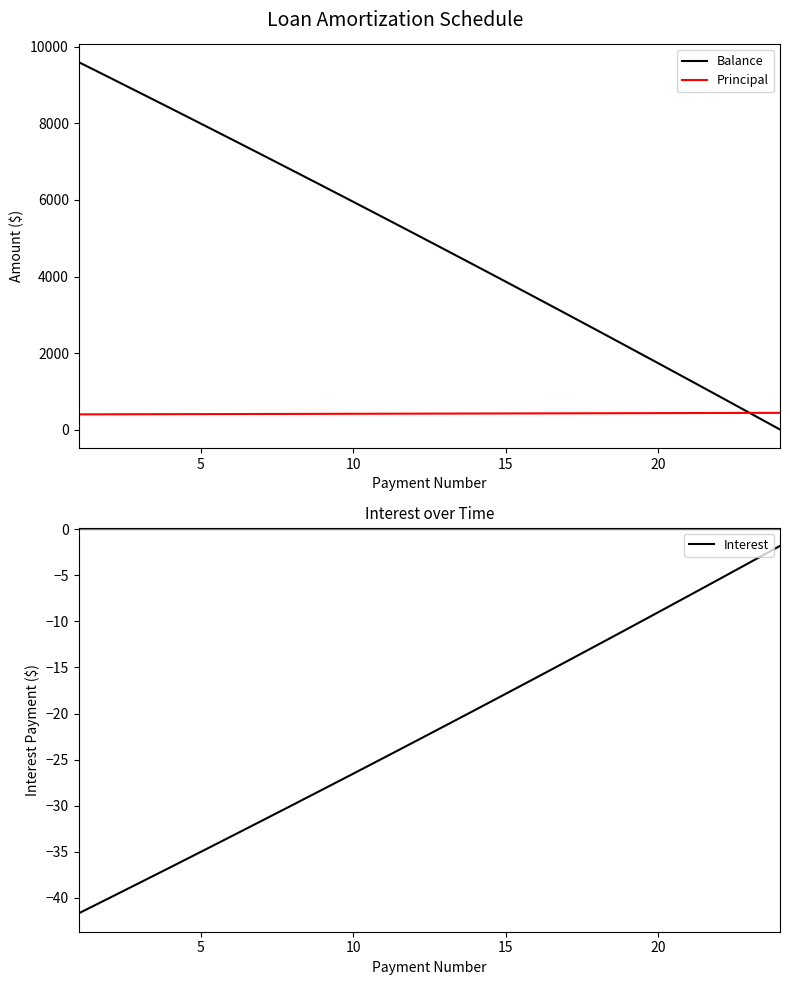

True or false: Principal has more than 1 points higher than both neighbors.

False